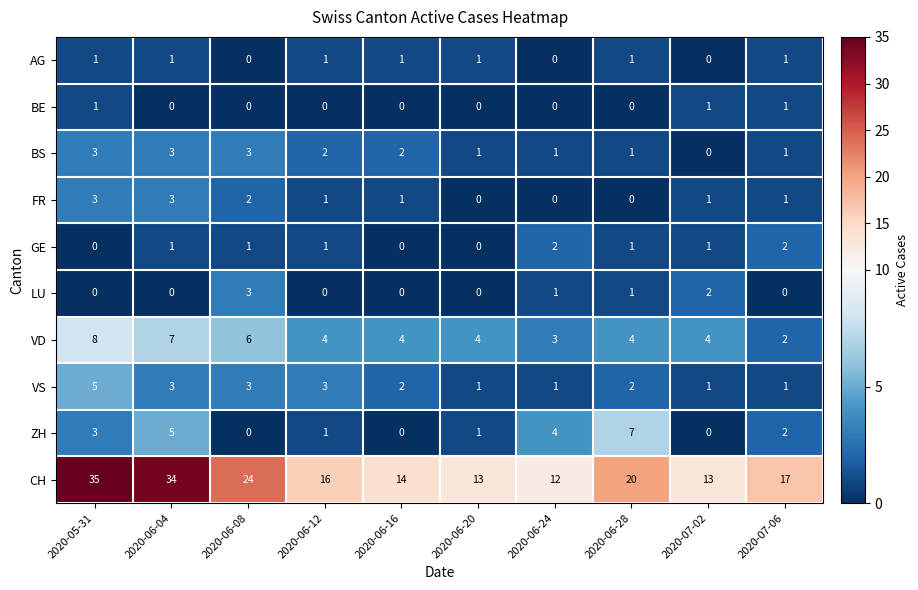

What is the total value across all series at 2020-06-28?

37